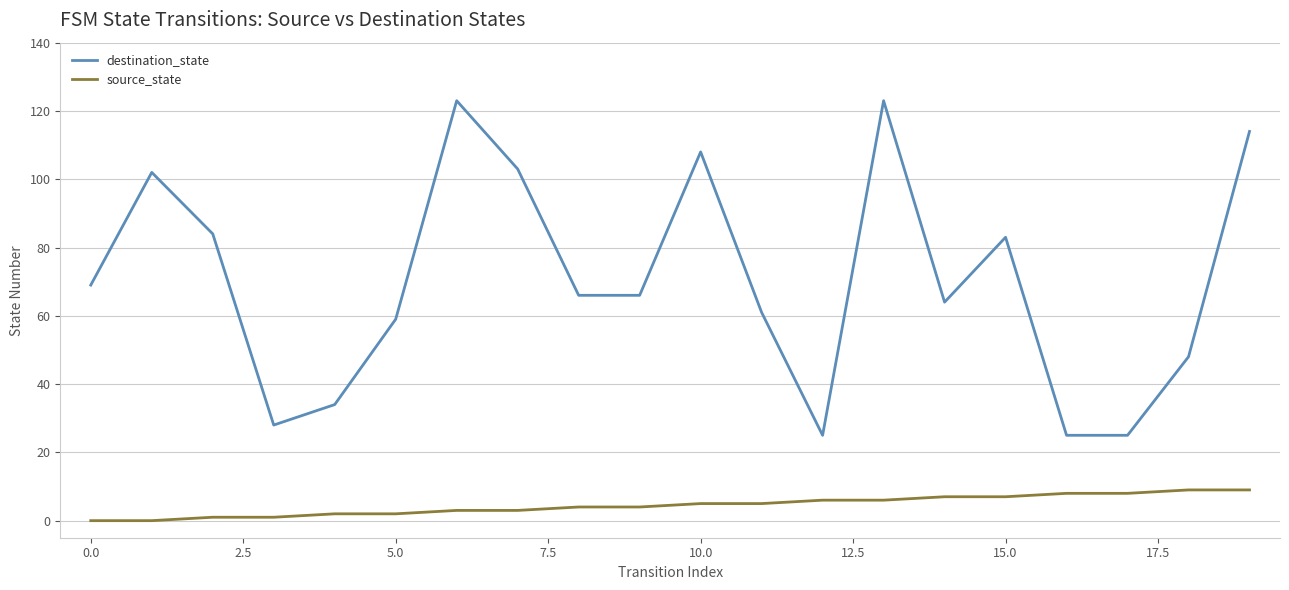

What is the maximum value for destination_state?

123